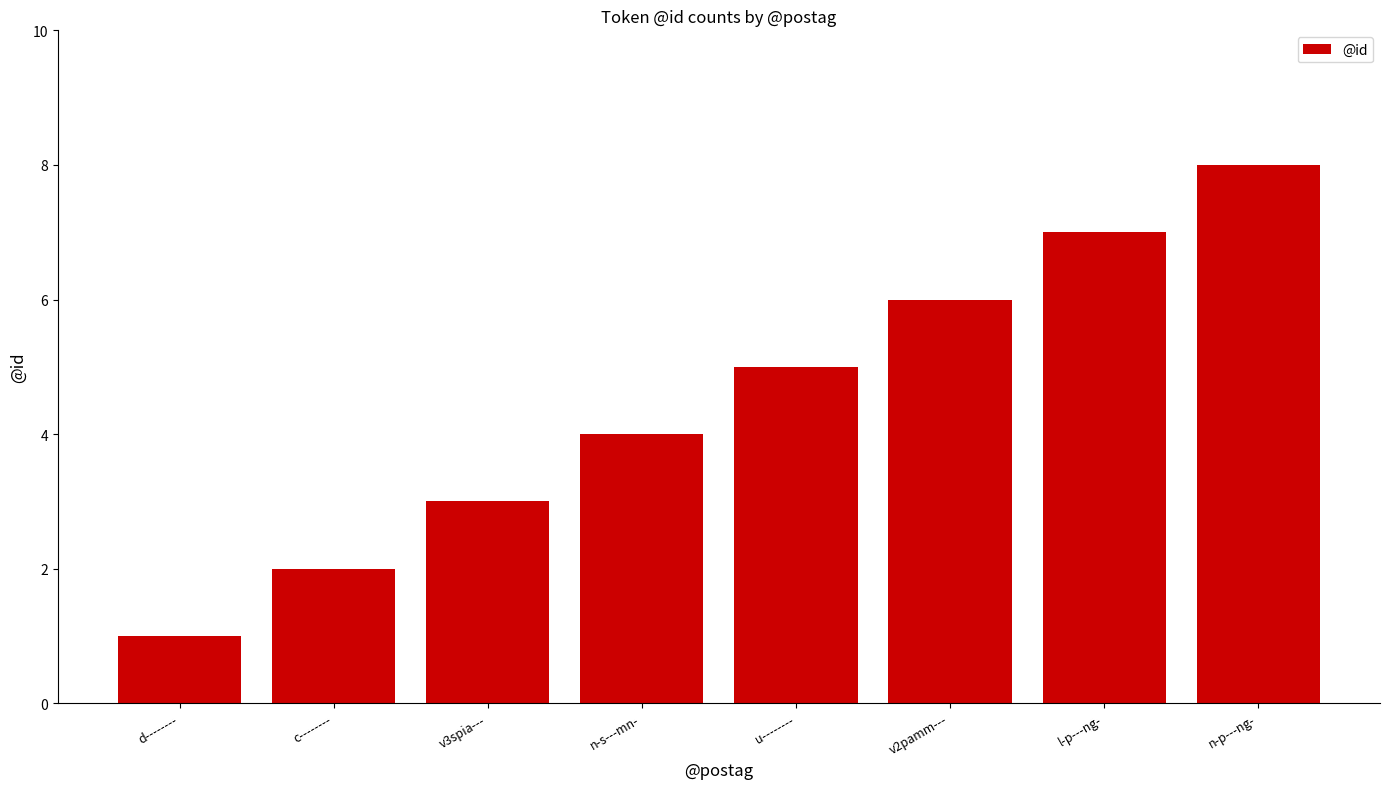

Which has a higher value, c-------- or u--------?

u--------